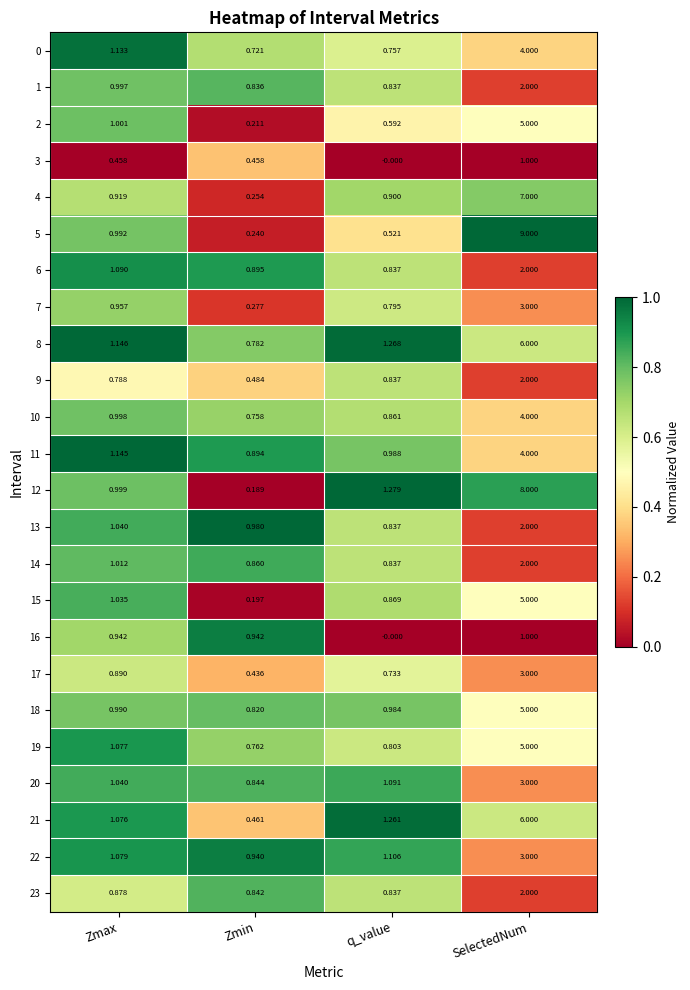

At which category does the chart reach its peak across all series?

SelectedNum